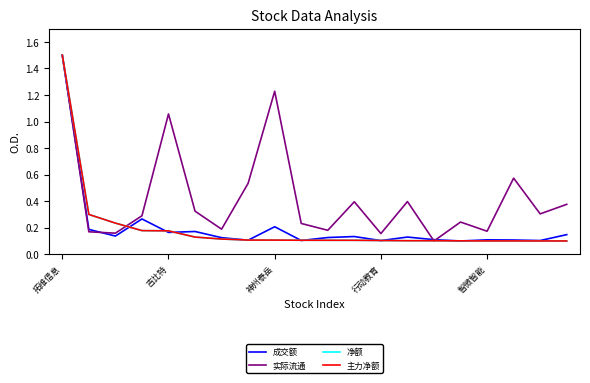

What is the difference between the maximum and minimum values in the 实际流通 series?

1.4